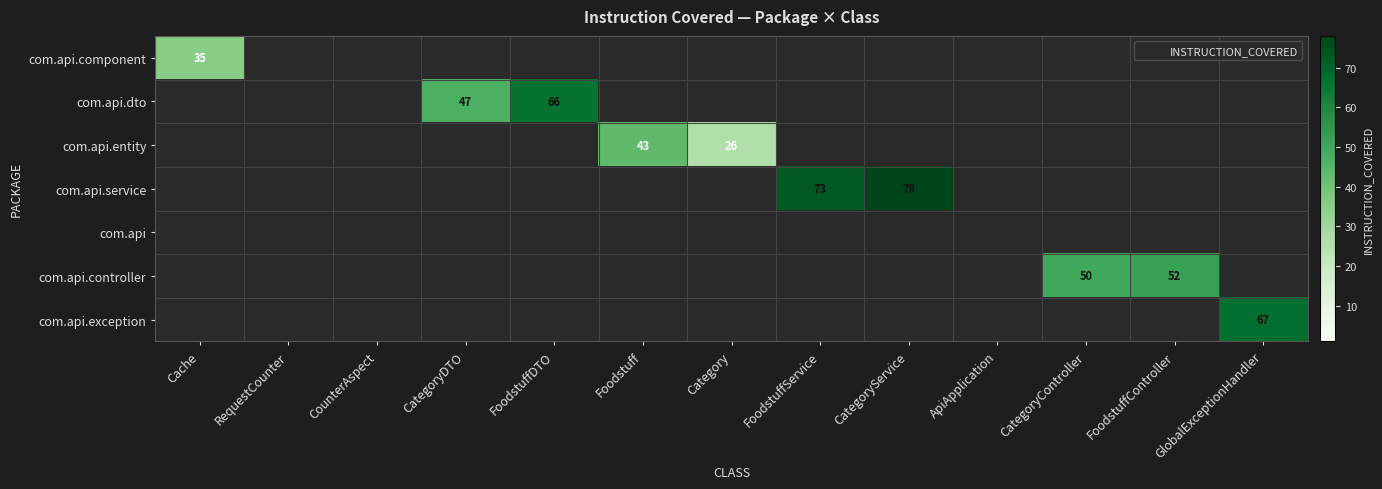

The com.api.service series shows -31 at Cache. True or false?

False